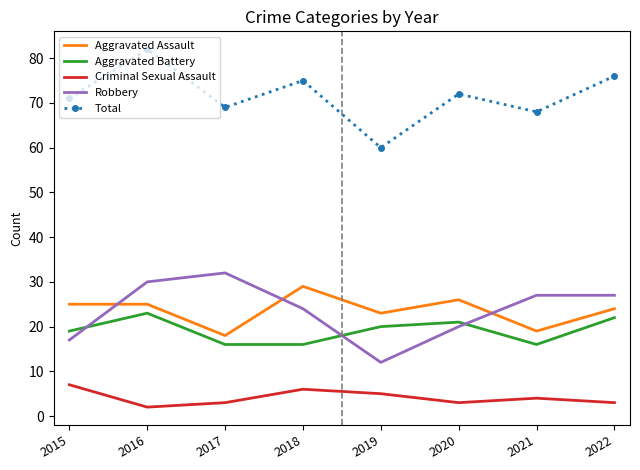

At which category does the chart reach its peak across all series?

2016